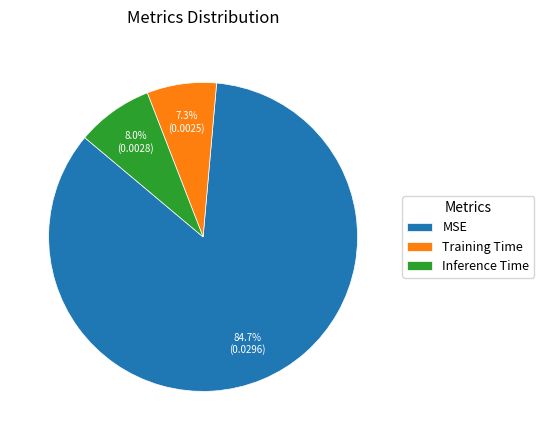

Is it true that MSE is 85% of the pie?

True